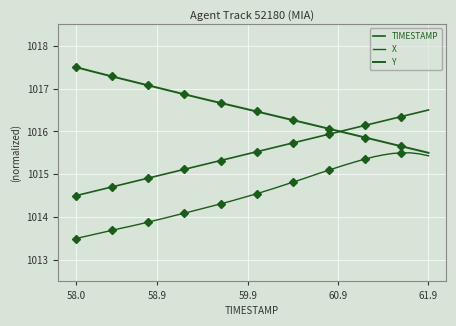

True or false: Y and X intersect in this chart.

False